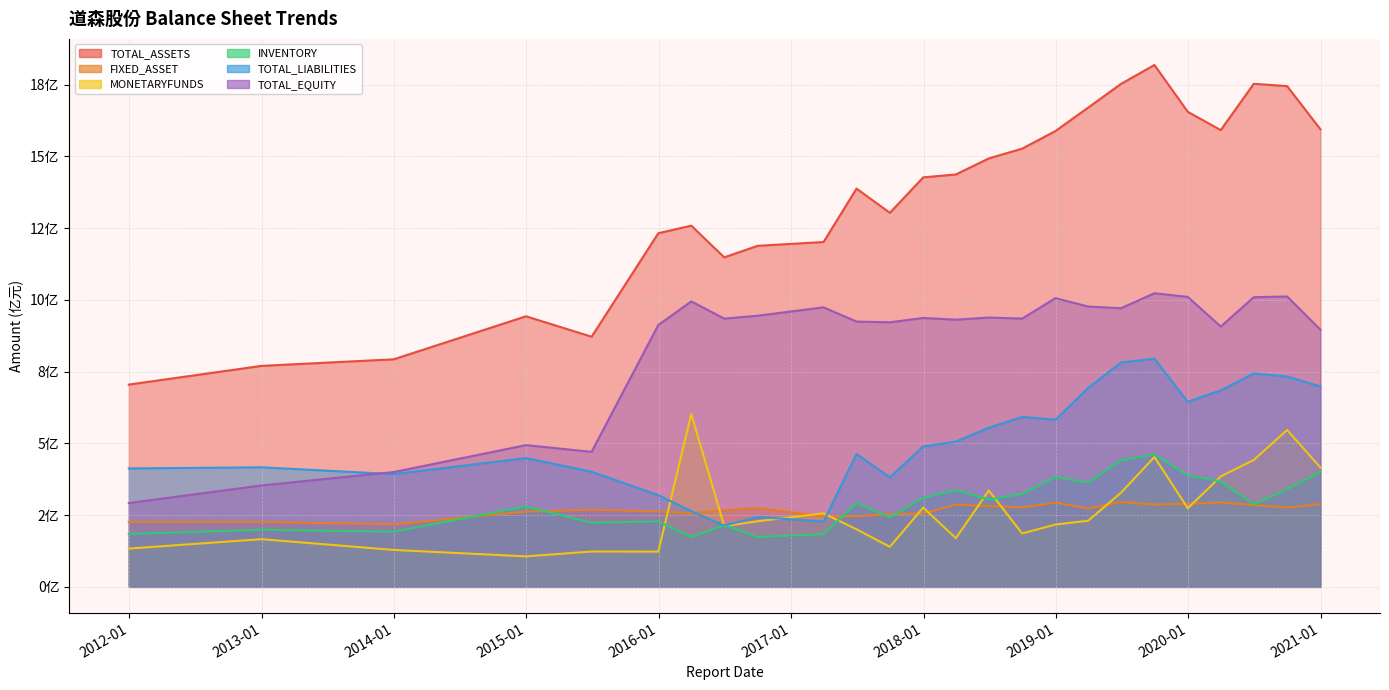

Which series has the largest range (max minus min)?

TOTAL_ASSETS